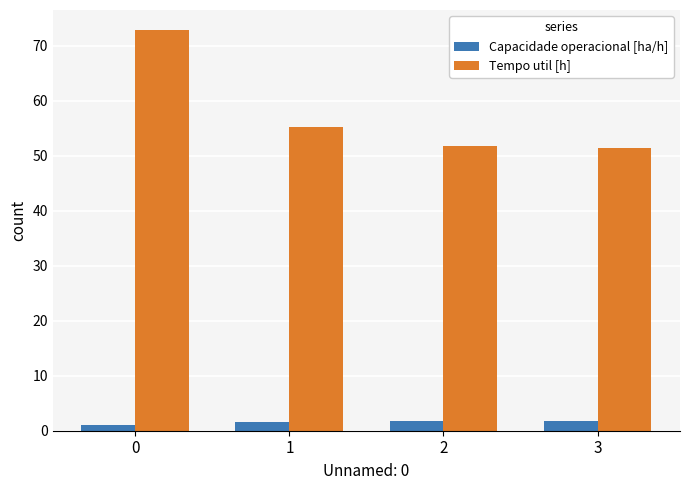

True or false: Capacidade operacional [ha/h] has a value of 1.8 at 3.

True